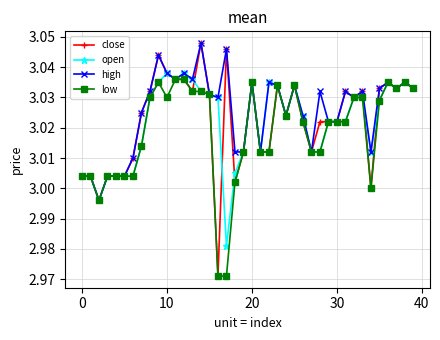

True or false: high has more than 1 points higher than both neighbors.

True